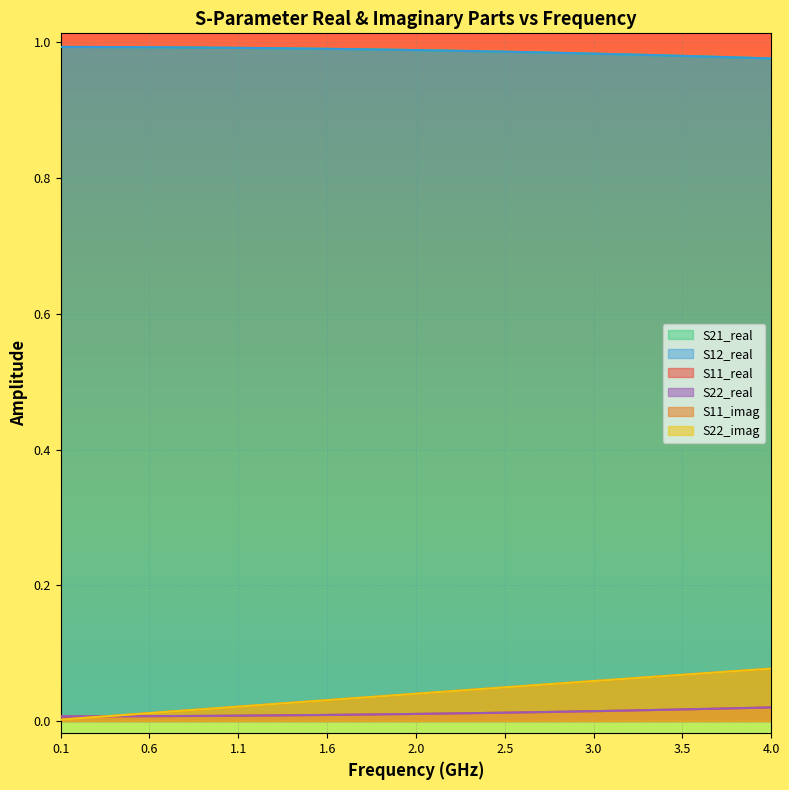

At which category does the chart reach its minimum across all series?

0.1